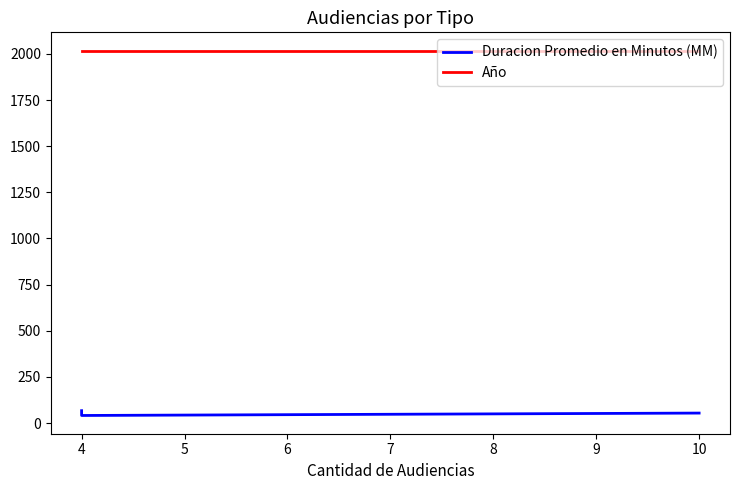

Count the number of categories in the chart.

3